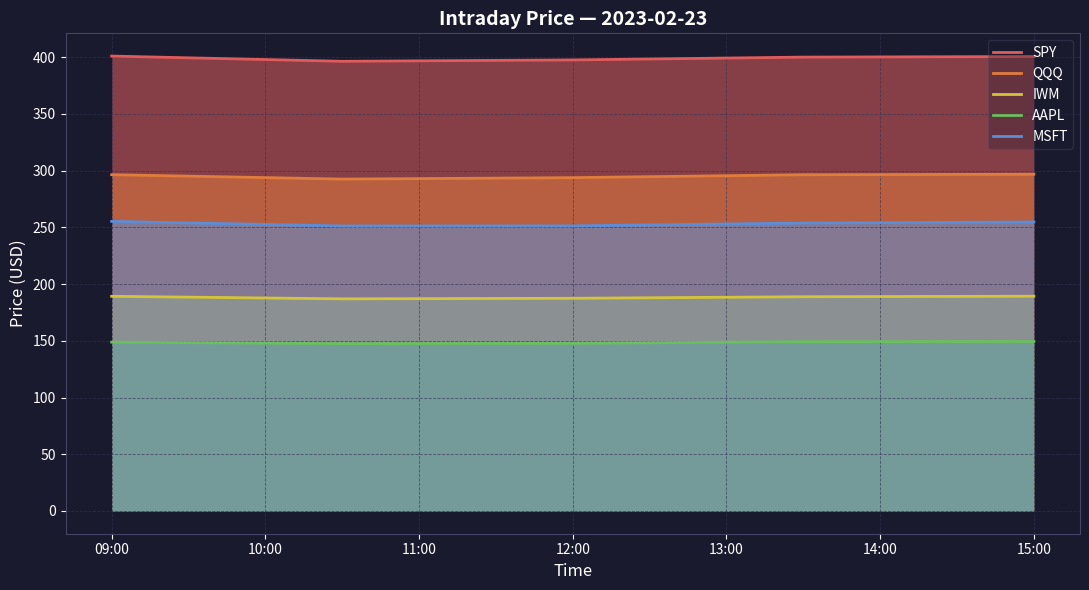

How many lines are shown in the chart?

5